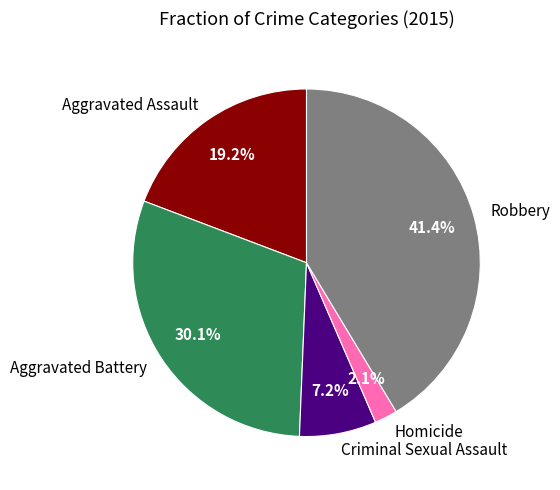

To the nearest percent, what is the difference between the largest and smallest slice percentages?

39%